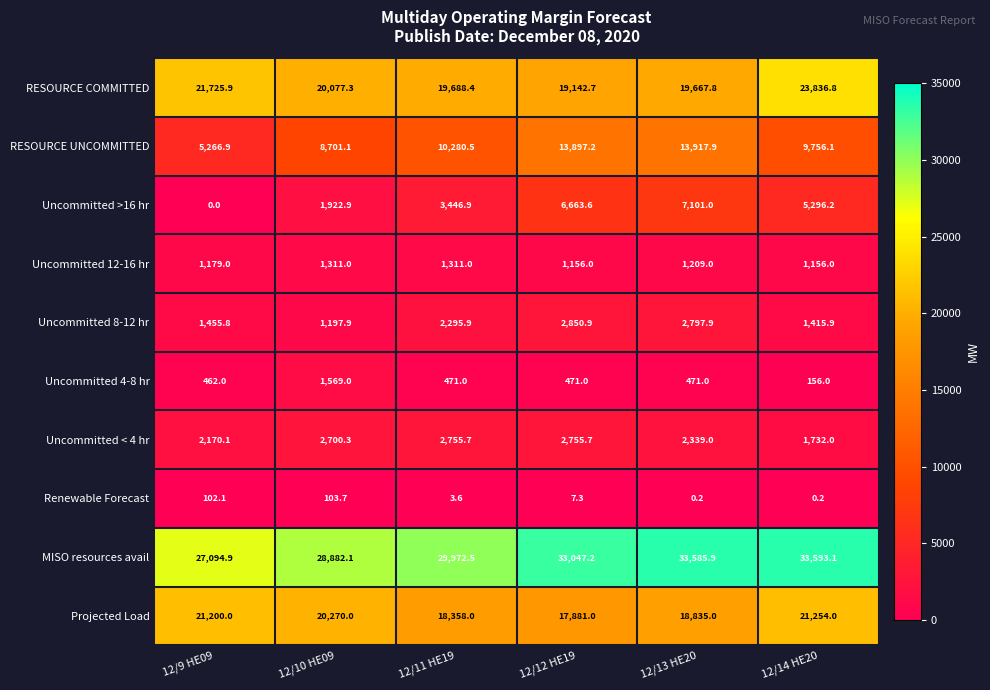

What is the average value of the RESOURCE COMMITTED series?

20689.8